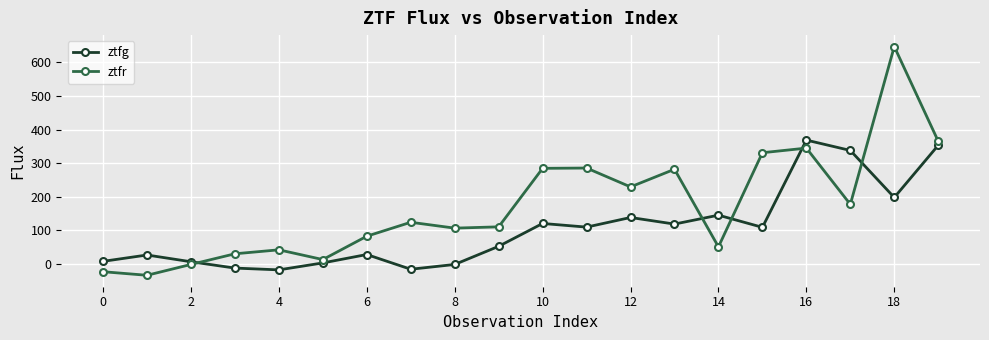

Rank the series by their average value, from lowest to highest.

ztfg, ztfr